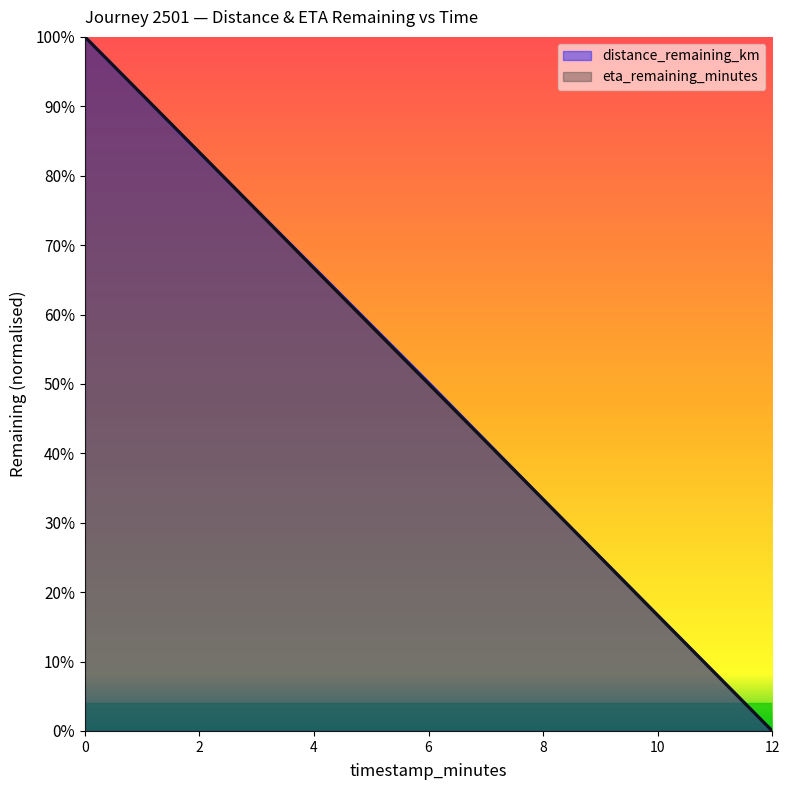

How many data points in distance_remaining_km are above 0?

6